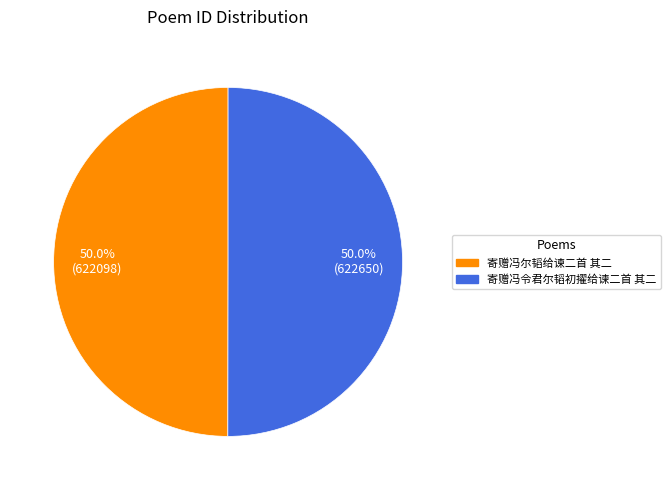

Approximately how many times larger is the value at 寄赠冯尔韬给谏二首 其二 compared to 寄赠冯令君尔韬初擢给谏二首 其二?

1.0